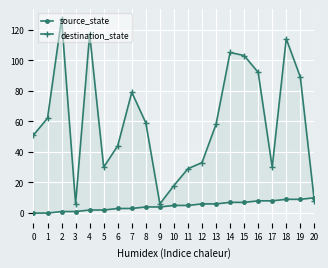

Between which two adjacent categories do destination_state and source_state first intersect?

19 and 20